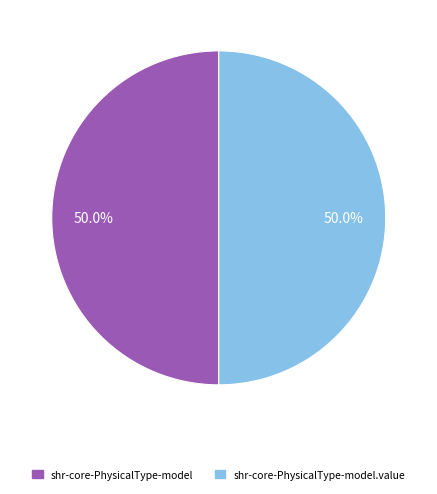

Count the number of slices in the pie.

2